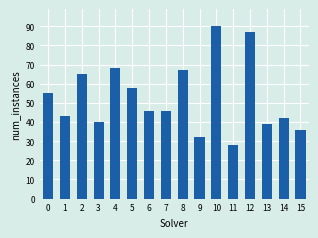

Reading right to left, what are all the values shown in this chart?

15=36	14=42	13=39	12=87	11=28	10=90	9=32	8=67	7=46	6=46	5=58	4=68	3=40	2=65	1=43	0=55